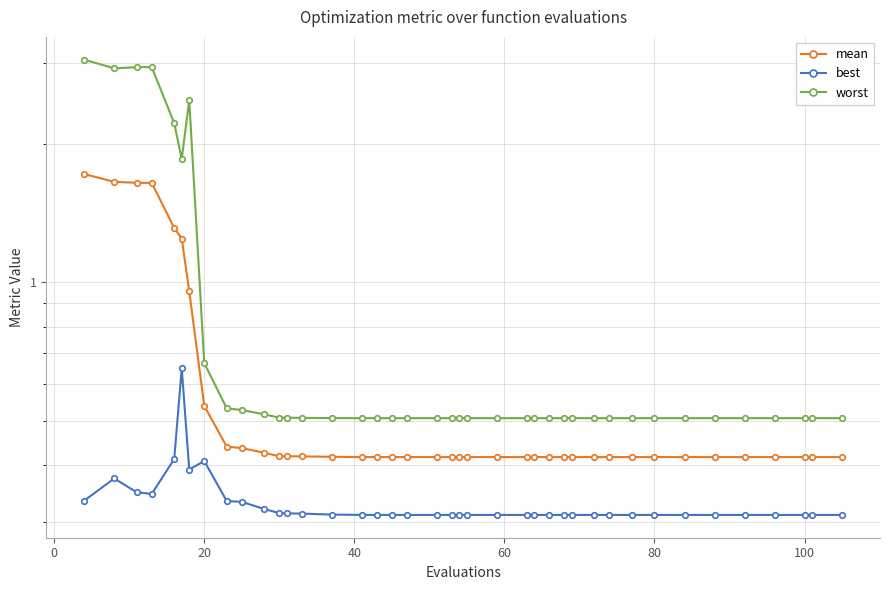

Reading left to right, list all the values displayed in this chart.

mean: 1.7	1.7	1.6	1.6	1.3	1.2	1.0	0.5	0.4	0.4	0.4	0.4	0.4	0.4	0.4	0.4	0.4	0.4	0.4	0.4	0.4	0.4	0.4	0.4	0.4	0.4	0.4	0.4	0.4	0.4	0.4	0.4	0.4	0.4	0.4	0.4	0.4	0.4	0.4	0.4
best: 0.3	0.4	0.3	0.3	0.4	0.6	0.4	0.4	0.3	0.3	0.3	0.3	0.3	0.3	0.3	0.3	0.3	0.3	0.3	0.3	0.3	0.3	0.3	0.3	0.3	0.3	0.3	0.3	0.3	0.3	0.3	0.3	0.3	0.3	0.3	0.3	0.3	0.3	0.3	0.3
worst: 3.1	2.9	2.9	2.9	2.2	1.9	2.5	0.7	0.5	0.5	0.5	0.5	0.5	0.5	0.5	0.5	0.5	0.5	0.5	0.5	0.5	0.5	0.5	0.5	0.5	0.5	0.5	0.5	0.5	0.5	0.5	0.5	0.5	0.5	0.5	0.5	0.5	0.5	0.5	0.5